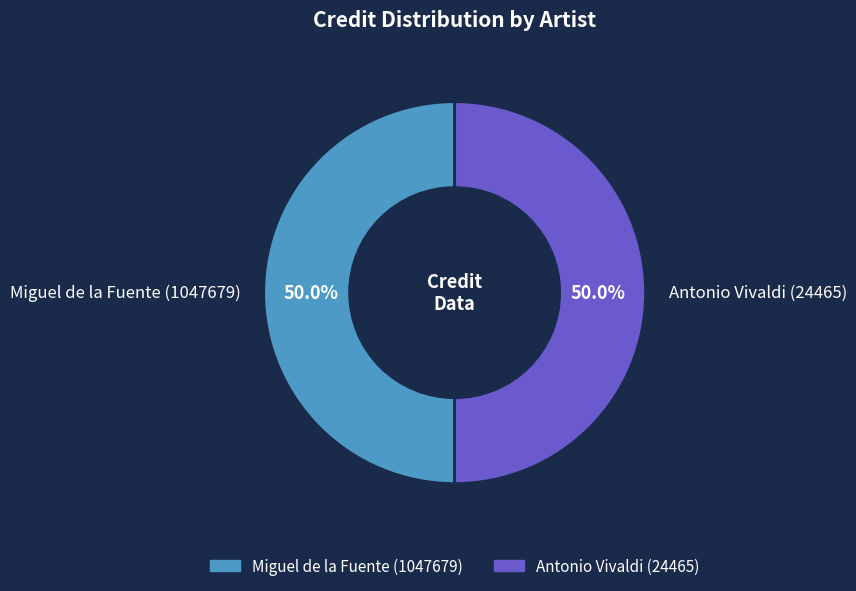

The Antonio Vivaldi (24465) slice represents 50% of the pie. True or false?

True